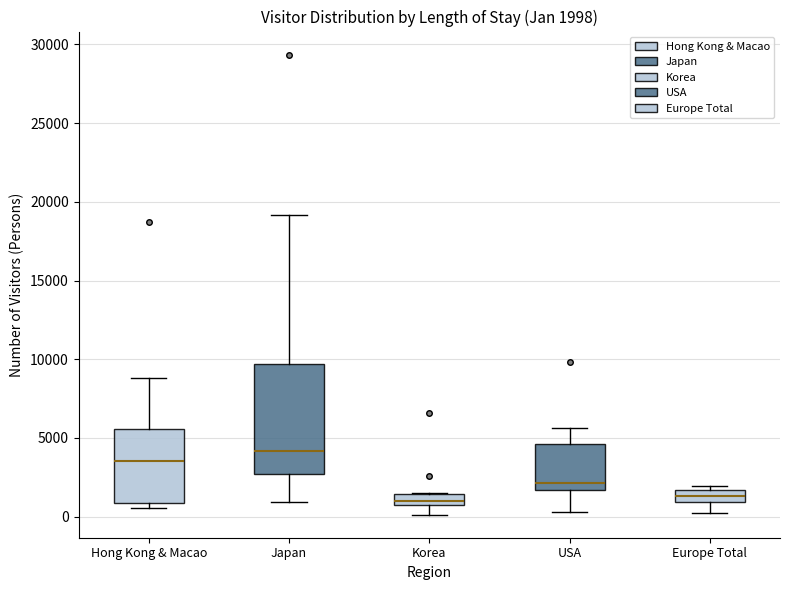

Comparing the boxes themselves (not the whiskers), which one is the tallest?

Japan